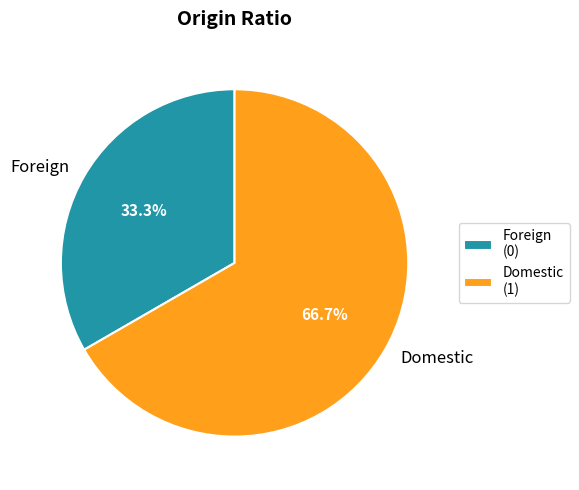

The Domestic slice represents 87% of the pie. True or false?

False